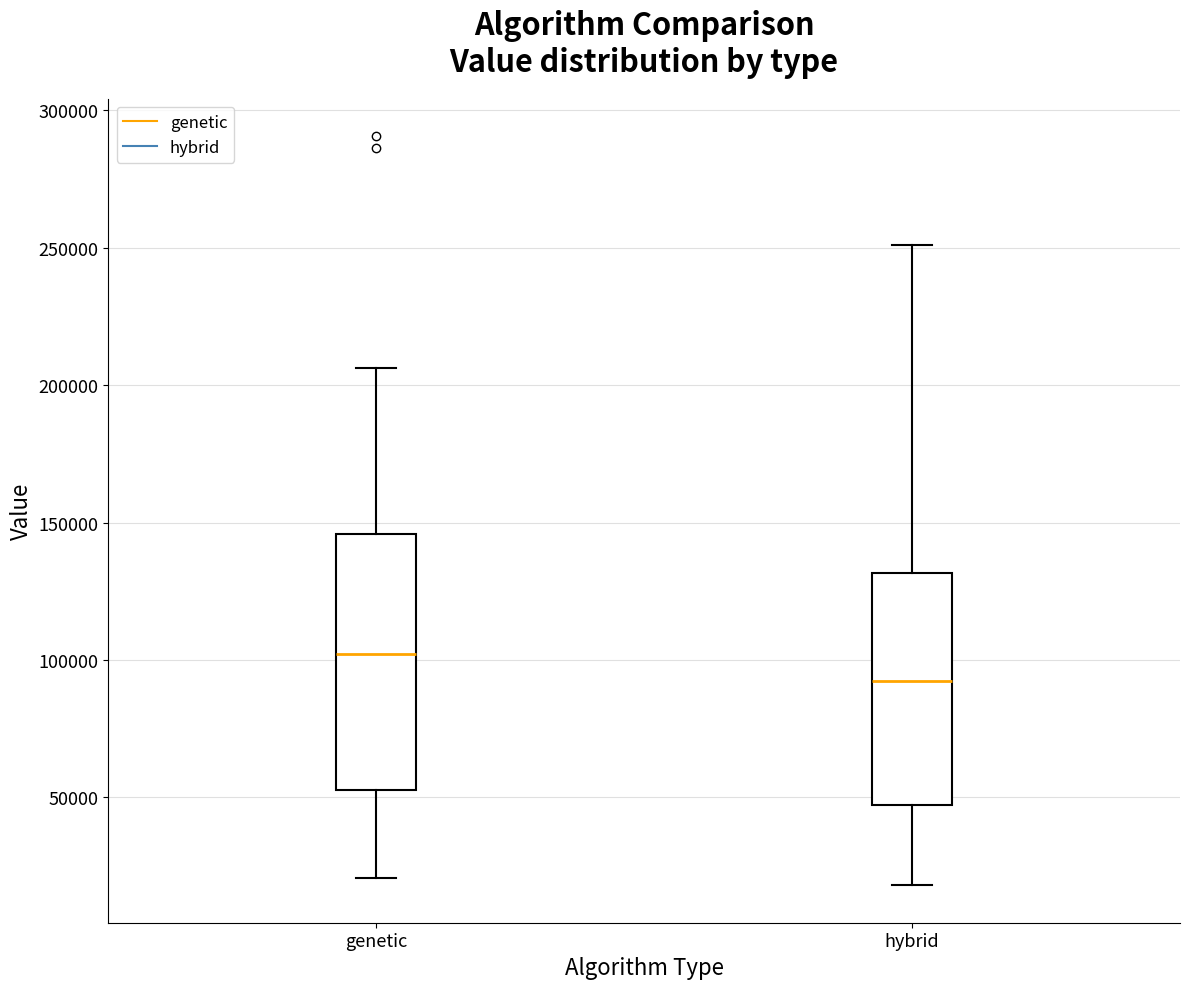

Reading left to right, transcribe this box plot: for each box, give where its median line is, the range the box spans, and where its two whiskers end, as read against the y-axis. The values are not printed on the chart, so give them approximately, as read against the axis.

genetic: median 100000, box 55000 to 145000, whiskers 20000 to 205000
hybrid: median 90000, box 45000 to 130000, whiskers 20000 to 250000